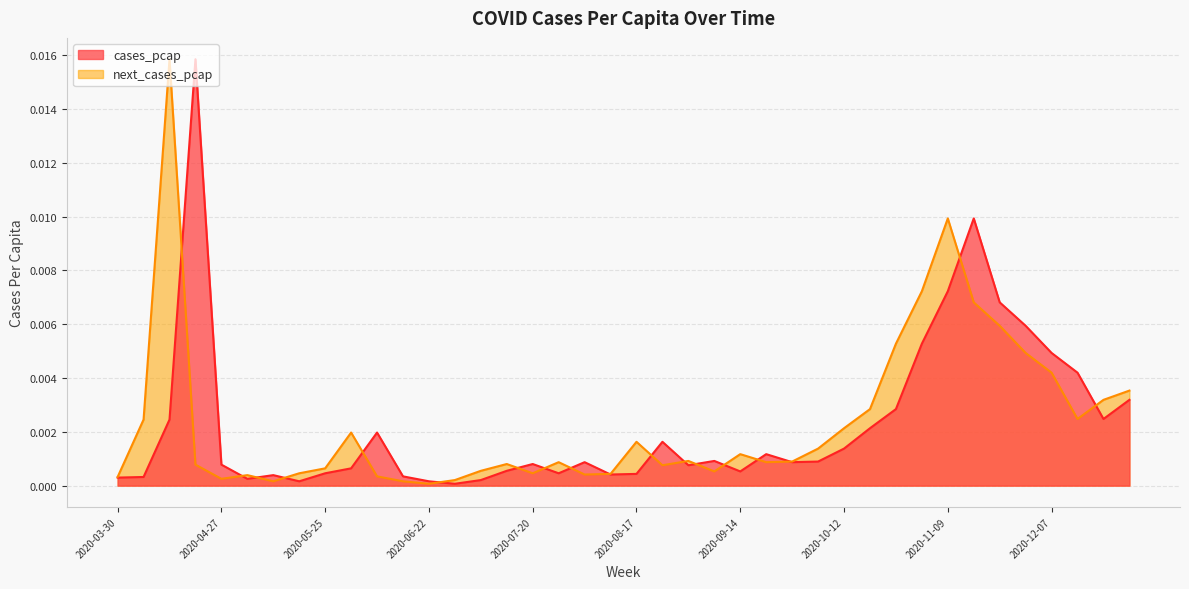

Which series has the largest total across all categories?

next_cases_pcap